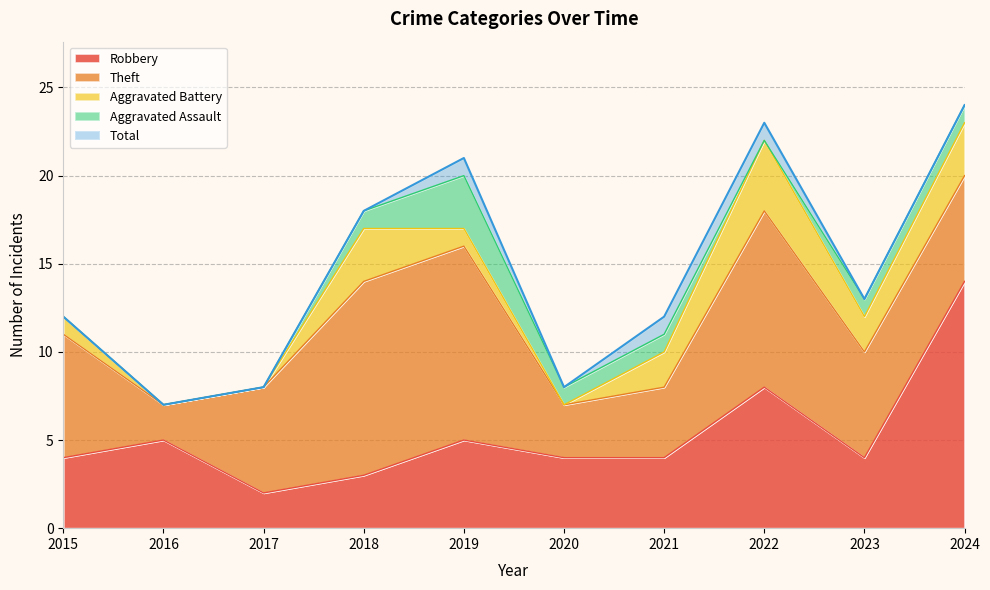

Rank the categories by Aggravated Battery value from lowest to highest.

2016, 2017, 2020, 2015, 2019, 2021, 2023, 2018, 2024, 2022